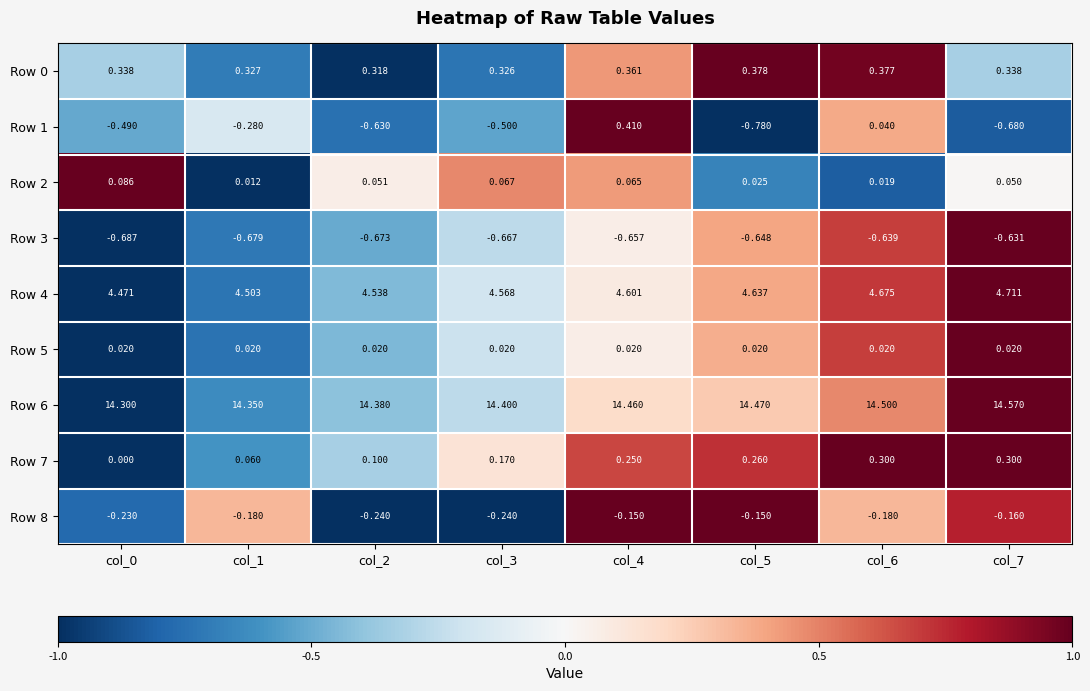

Which series has the largest range (max minus min)?

Row 1